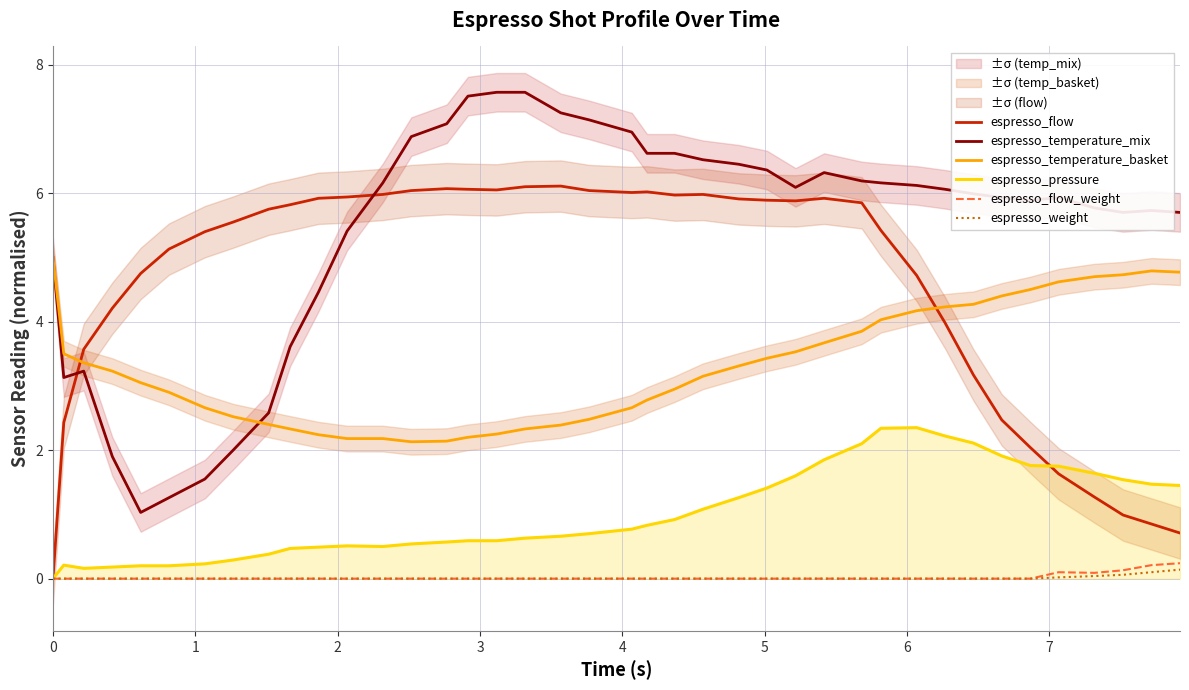

True or false: espresso_temperature_basket and espresso_pressure intersect in this chart.

False